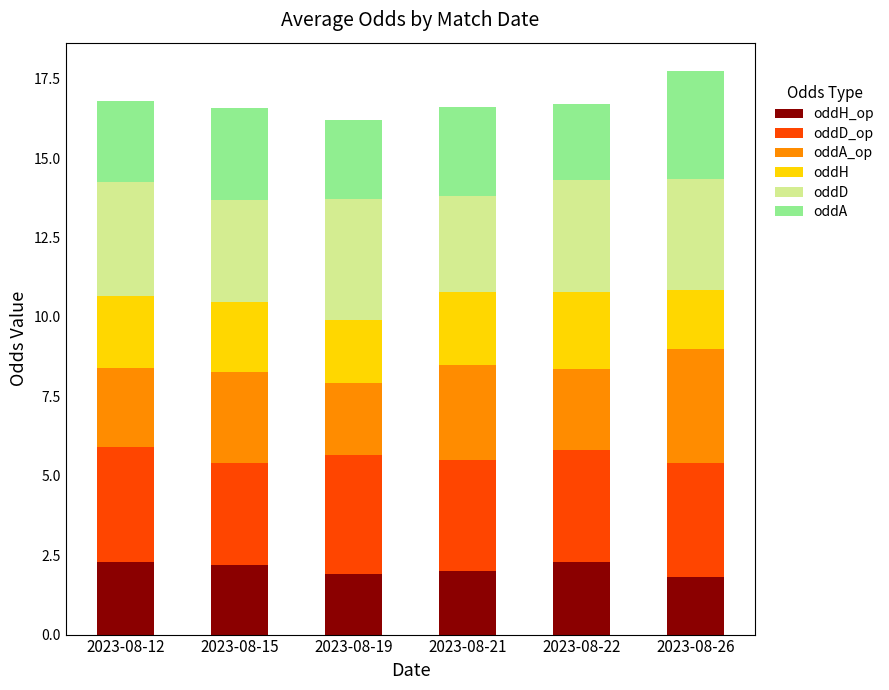

What is the total value across all series at 2023-08-22?

16.7